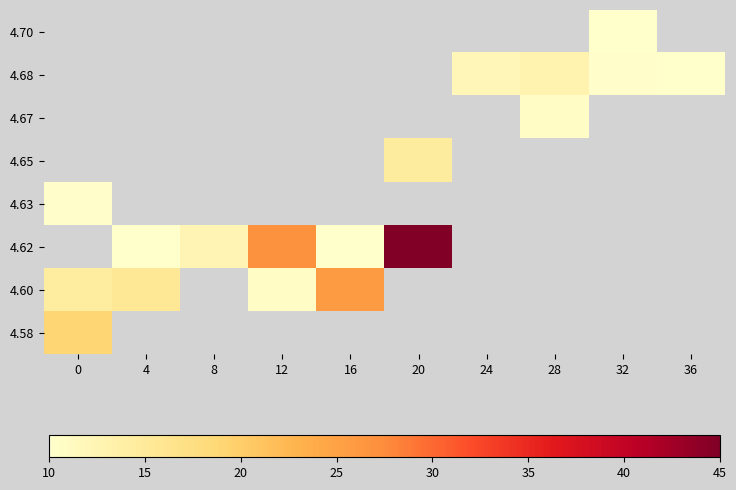

Count the number of data series in this chart.

8